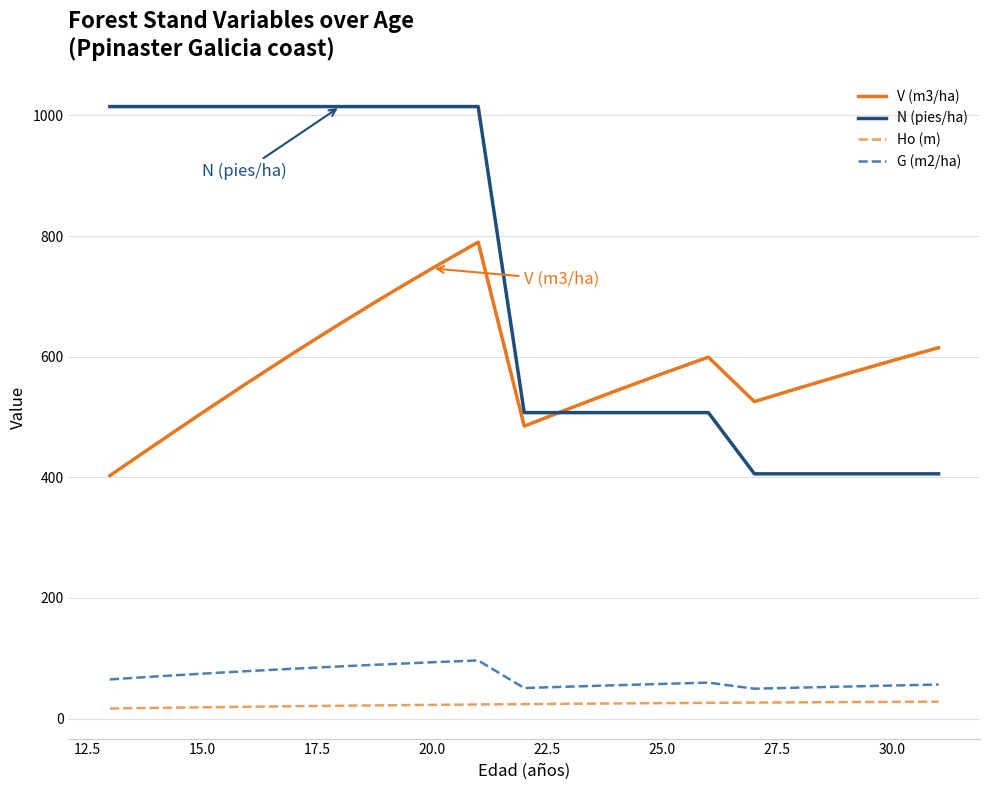

List the series in order of their peak value, lowest first.

Ho (m), G (m2/ha), V (m3/ha), N (pies/ha)